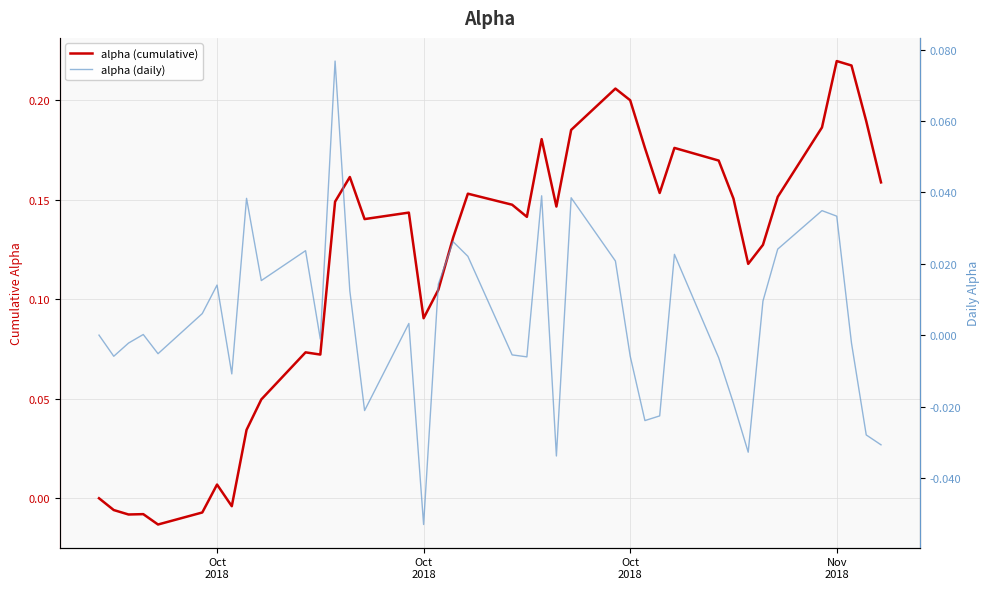

True or false: alpha (cumulative) and alpha (daily) cross at least once.

True